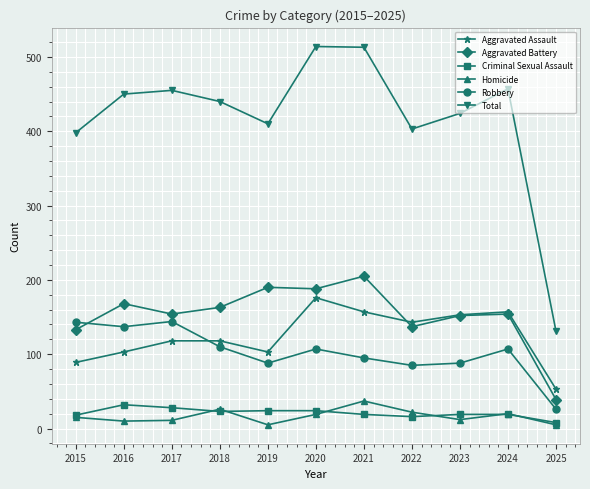

How many categories are shown in the chart?

11